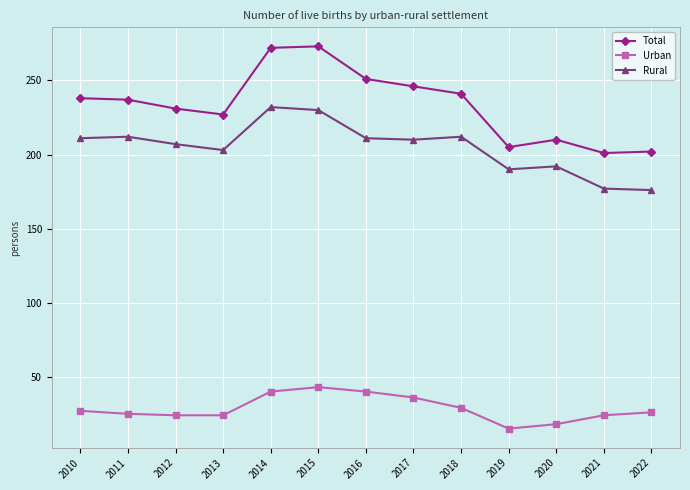

True or false: Total and Urban cross at least once.

False